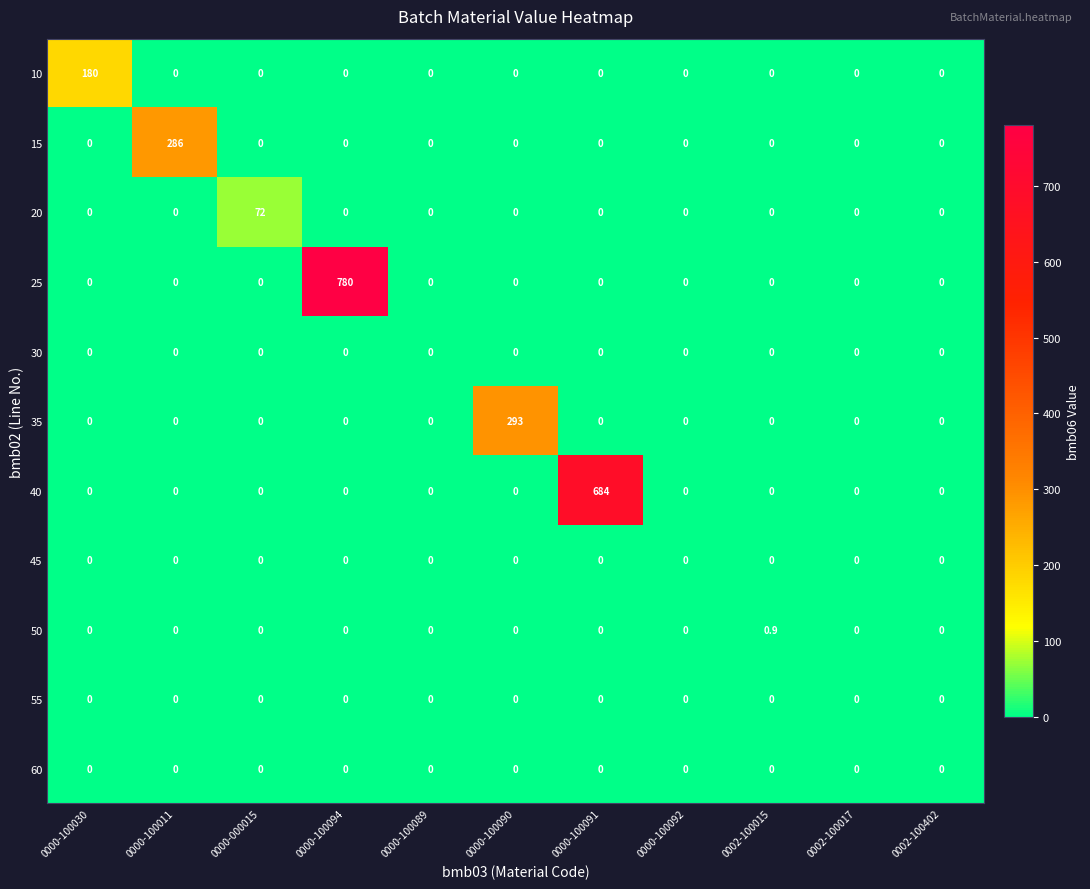

What is the spread (max minus min) of values at 0000-100090?

293.0